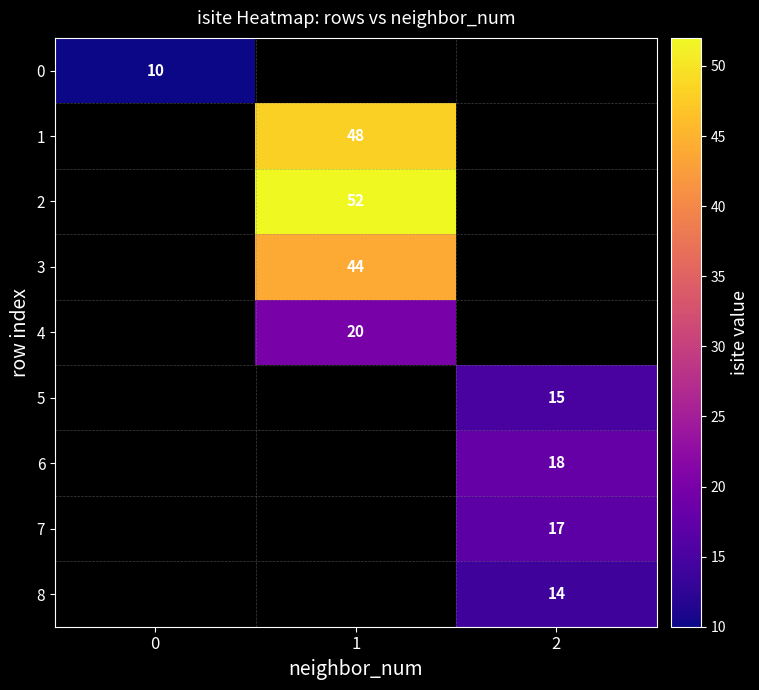

The value of 7 at 2 is 5. True or false?

False